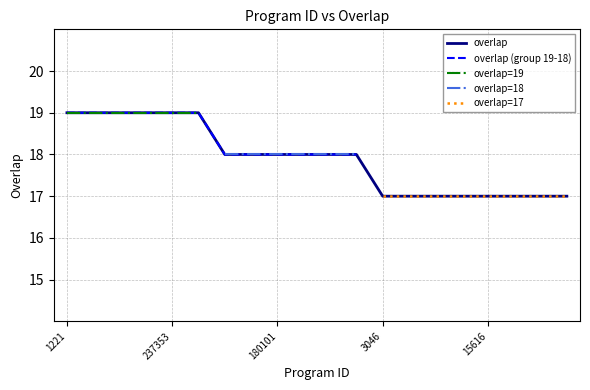

What is the maximum value for overlap?

19